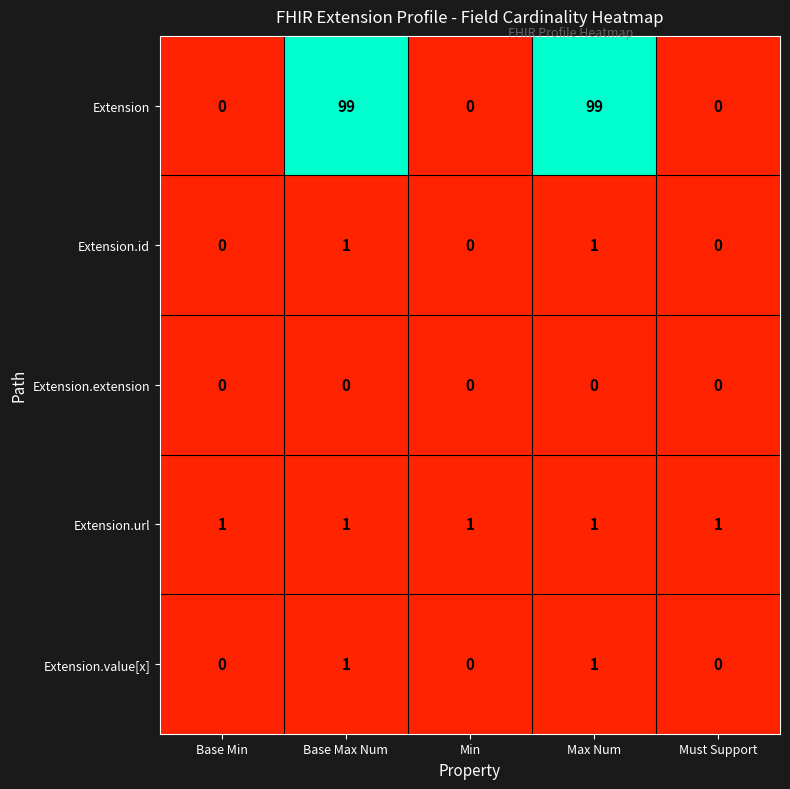

Which series has the largest range (max minus min)?

Extension